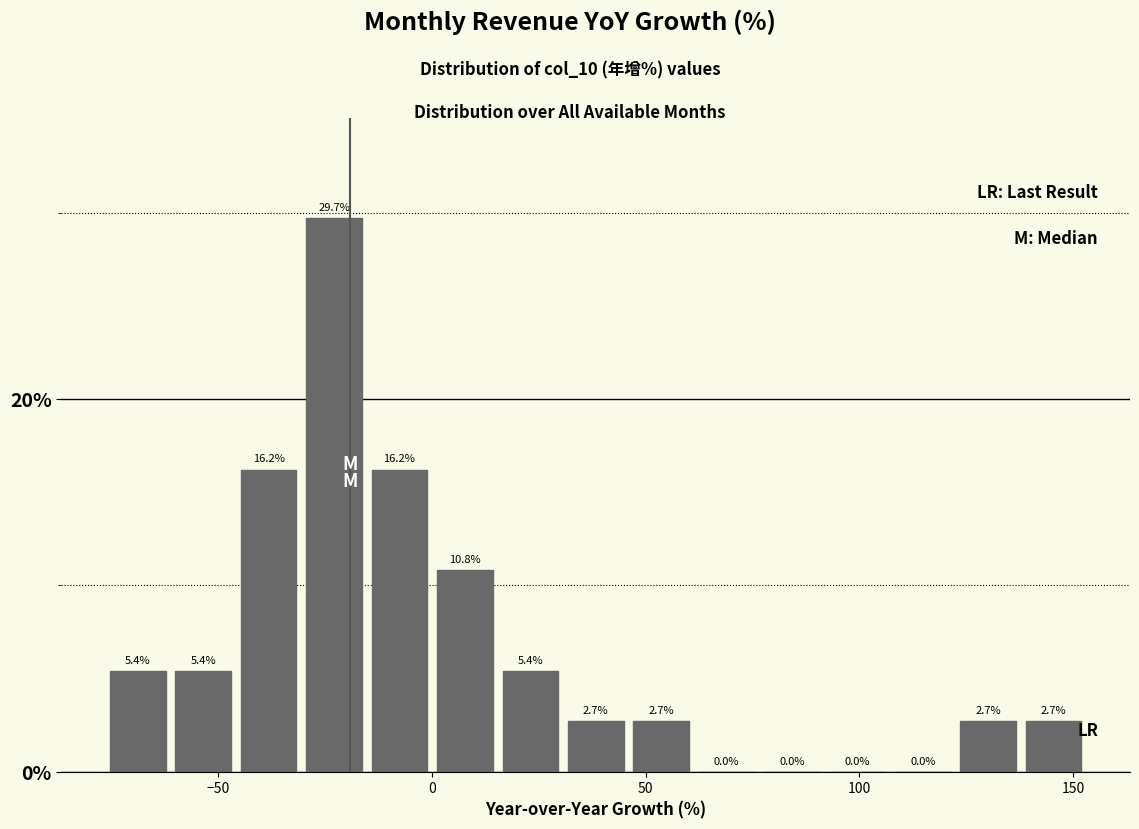

Around what value on the x-axis is the tallest bar? Give the approximate position of its centre, as read against the axis.

-25